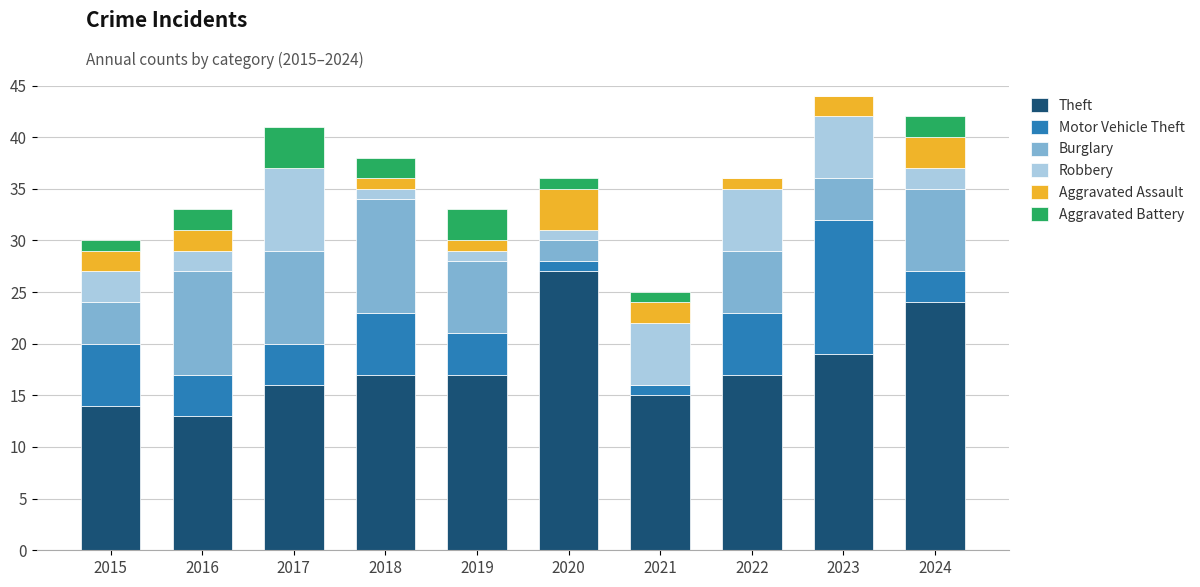

How many categories are shown in the chart?

10